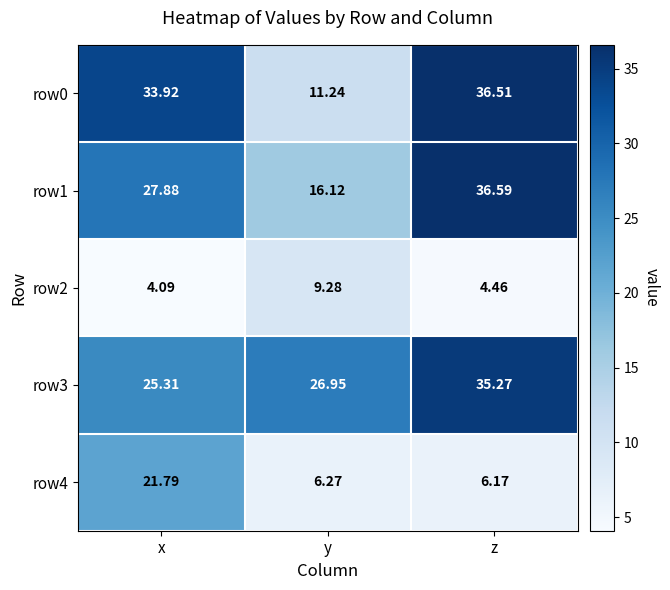

What is the total value across all series at y?

69.9